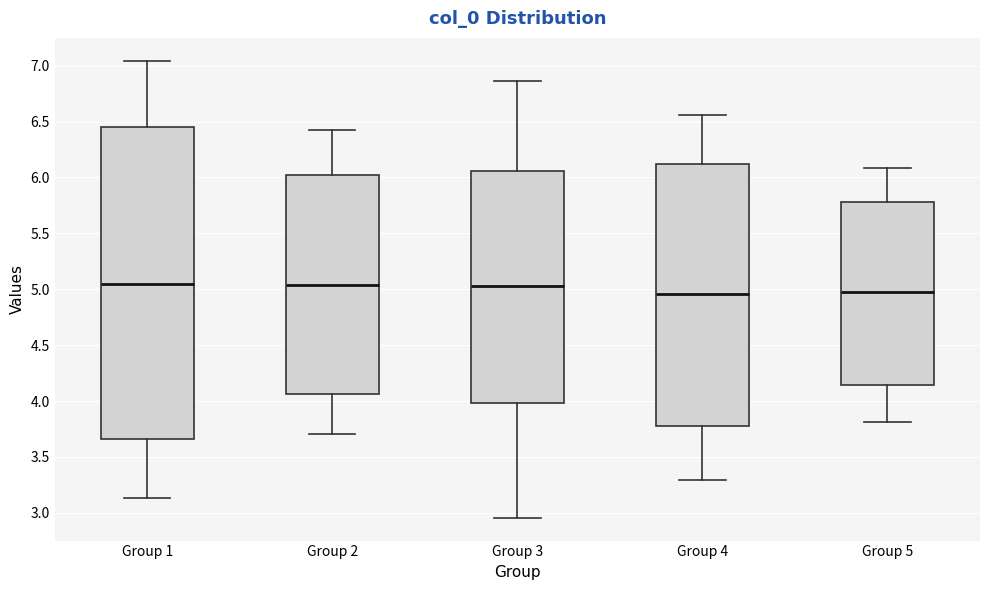

Comparing the boxes themselves (not the whiskers), which one is the tallest?

Group 1